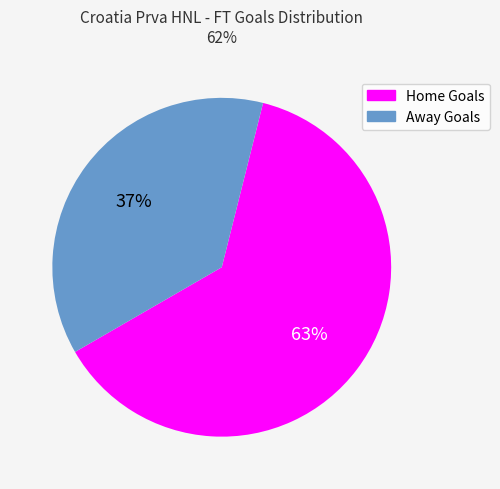

Combined, do Home Goals and Away Goals account for over 50%?

Yes